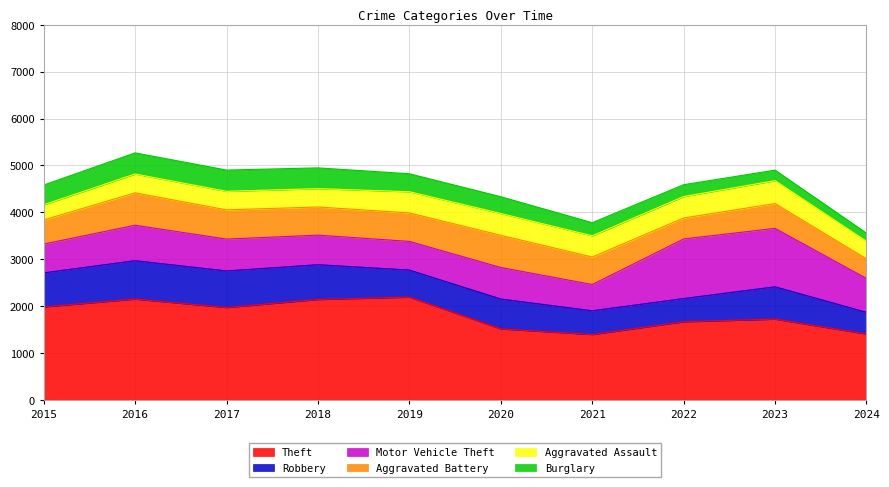

Is it true that Theft equals 1512 at 2020?

True